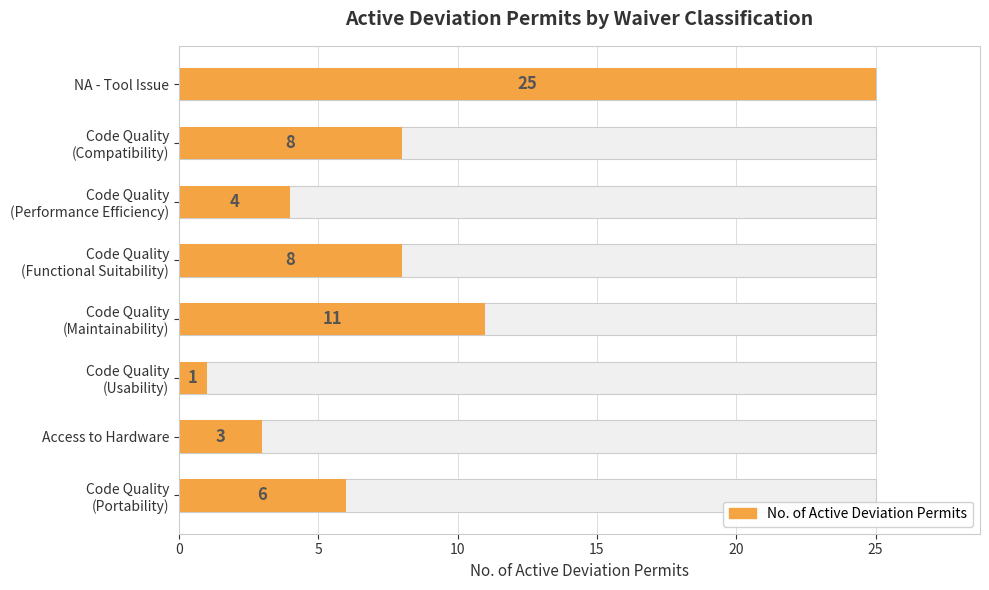

Are the bars grouped side by side (vs. stacked)?

No